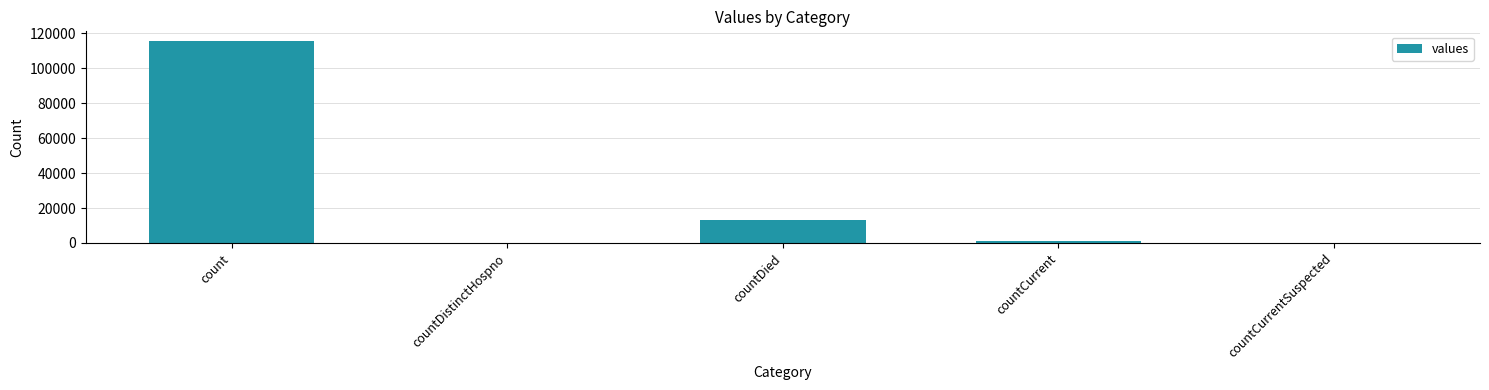

What is the change in value from count to countCurrent?

-113996